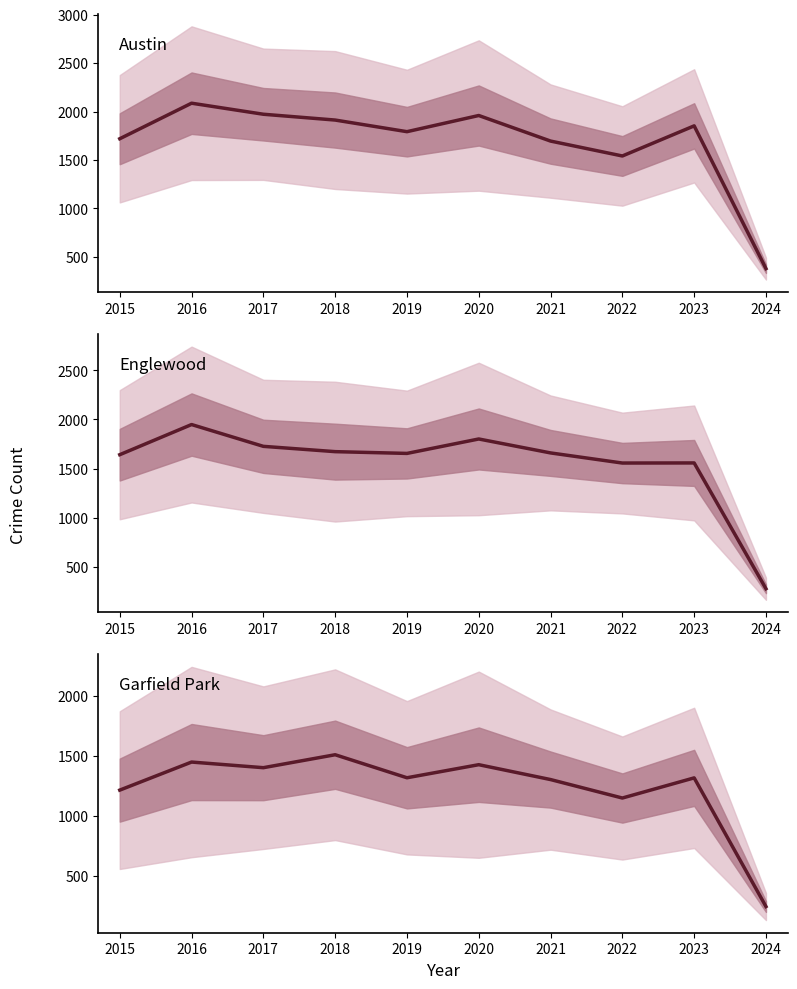

True or false: Englewood has a value of 1041 at 2023.

False